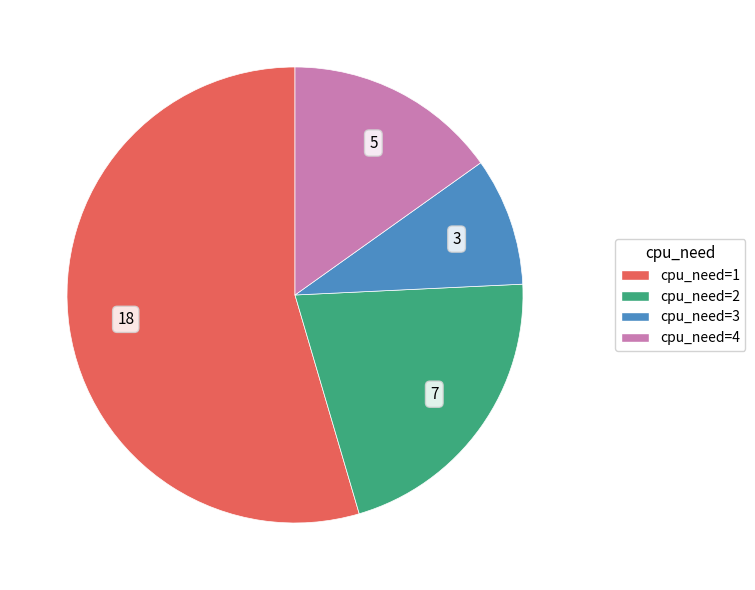

Which has a higher value, cpu_need=4 or cpu_need=2?

cpu_need=2